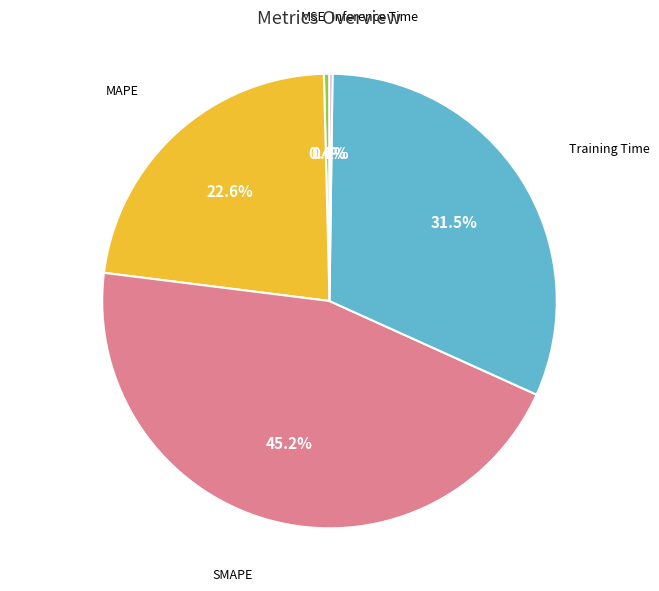

Is there a majority slice in this chart?

No